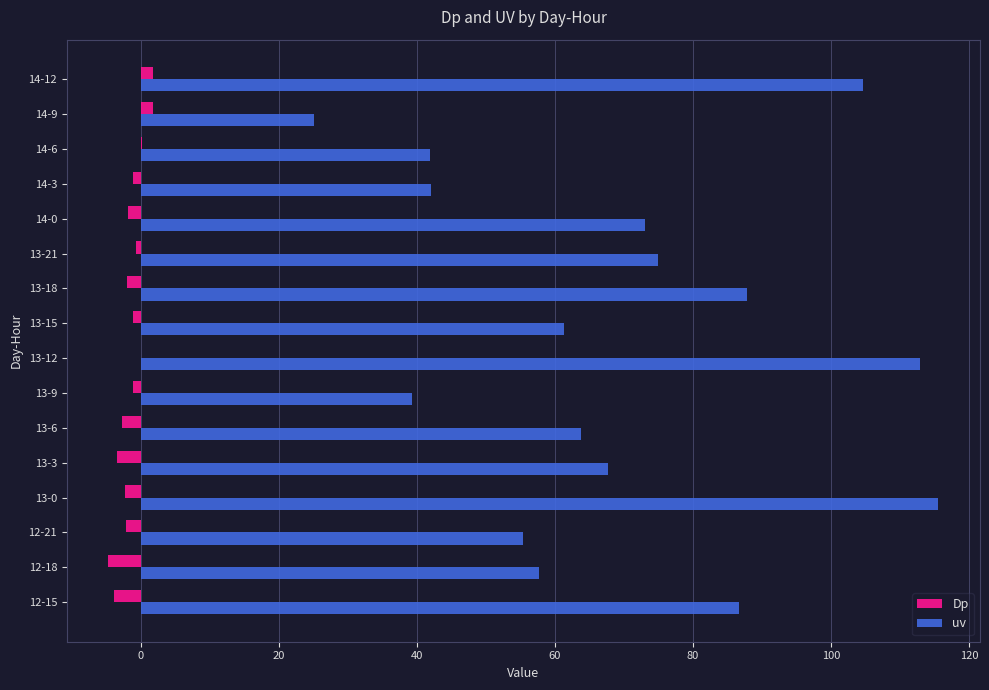

Is the value of Dp at 13-15 greater than the value of uv at 12-18?

No